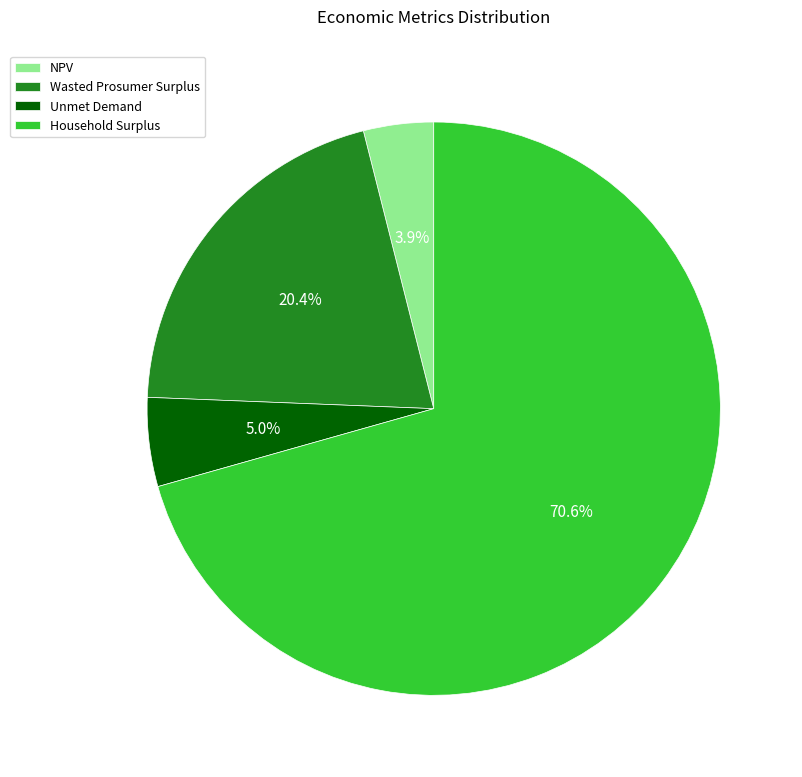

Which category has the biggest portion of the pie?

Household Surplus